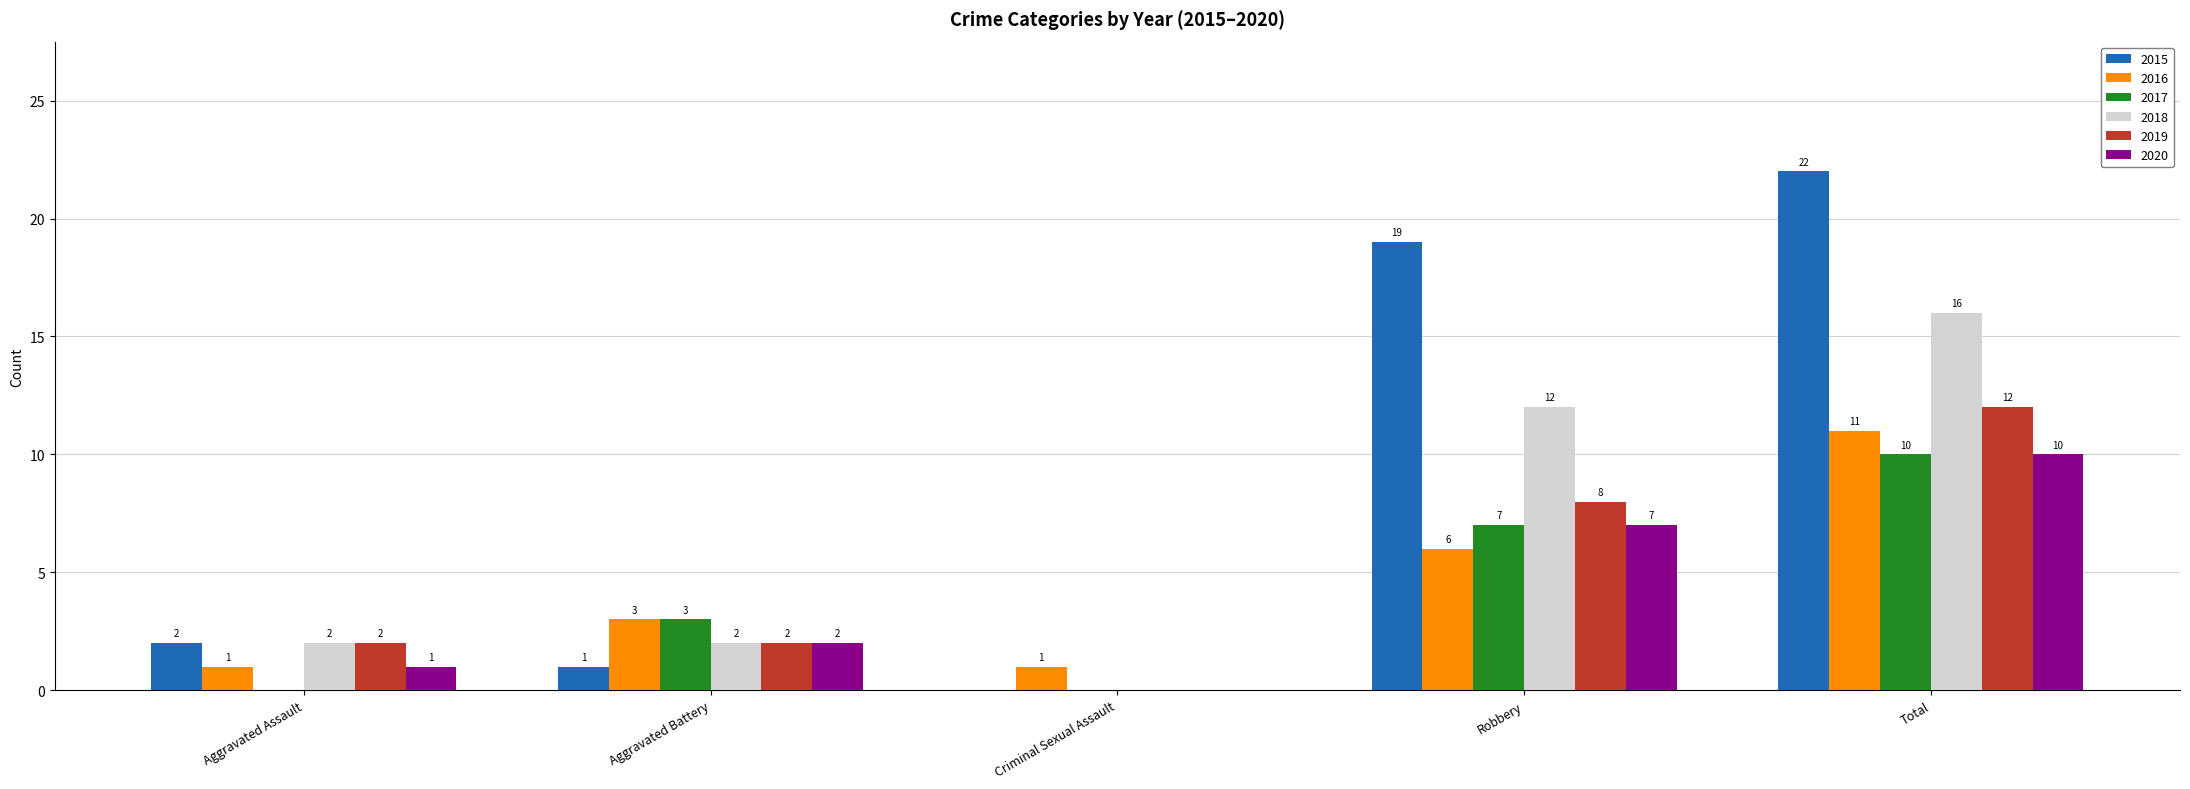

Is it true that 2015 equals 1 at Aggravated Battery?

True